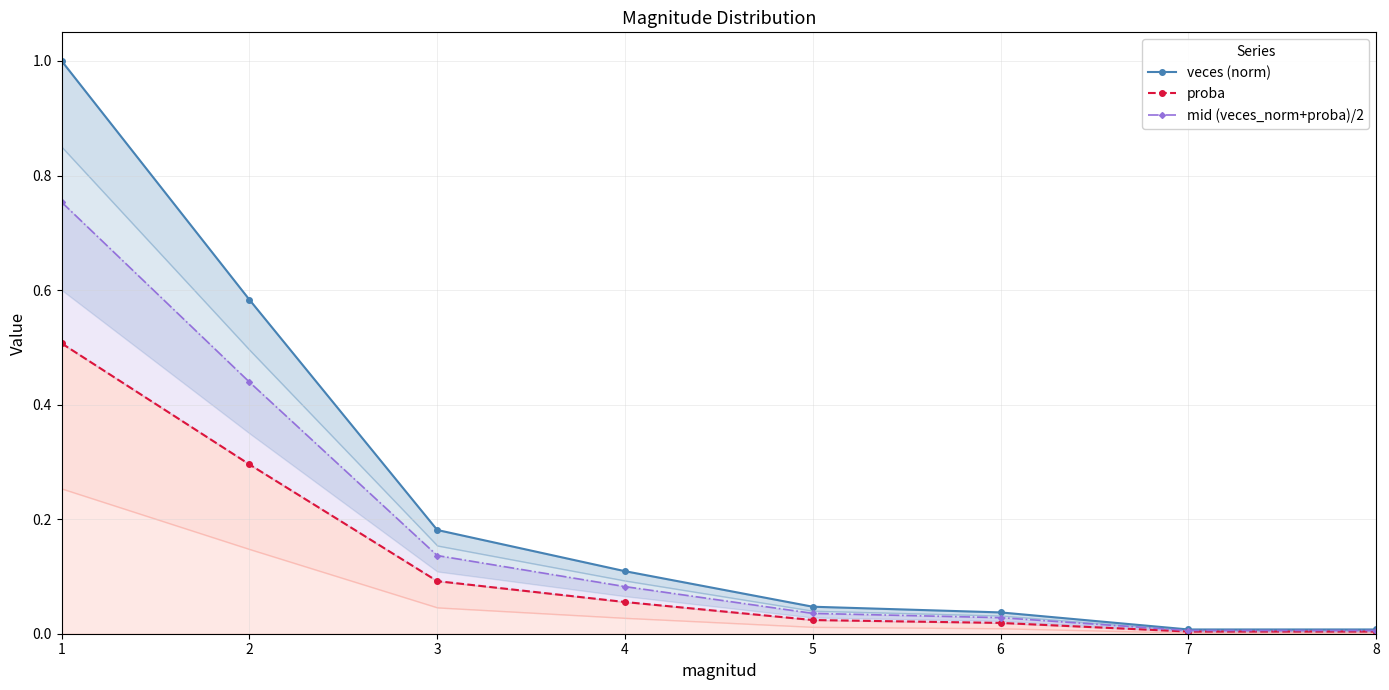

Reading right to left, list all the values displayed in this chart.

veces (norm): 0.0	0.0	0.0	0.0	0.1	0.2	0.6	1.0
proba: 0.0	0.0	0.0	0.0	0.1	0.1	0.3	0.5
mid (veces_norm+proba)/2: 0.0	0.0	0.0	0.0	0.1	0.1	0.4	0.8